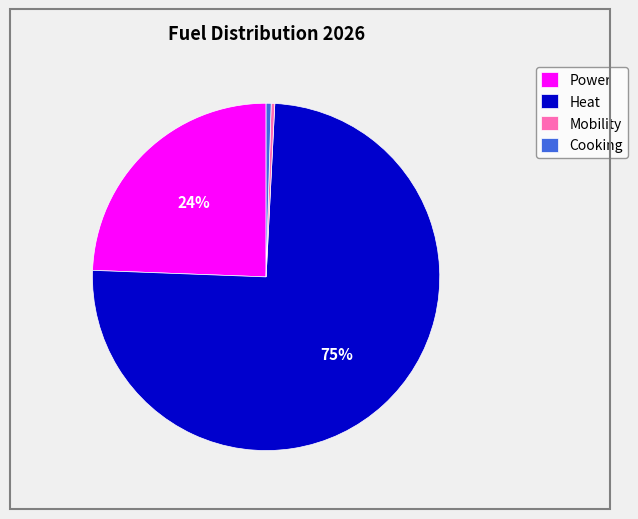

Which has a higher value, Cooking or Heat?

Heat